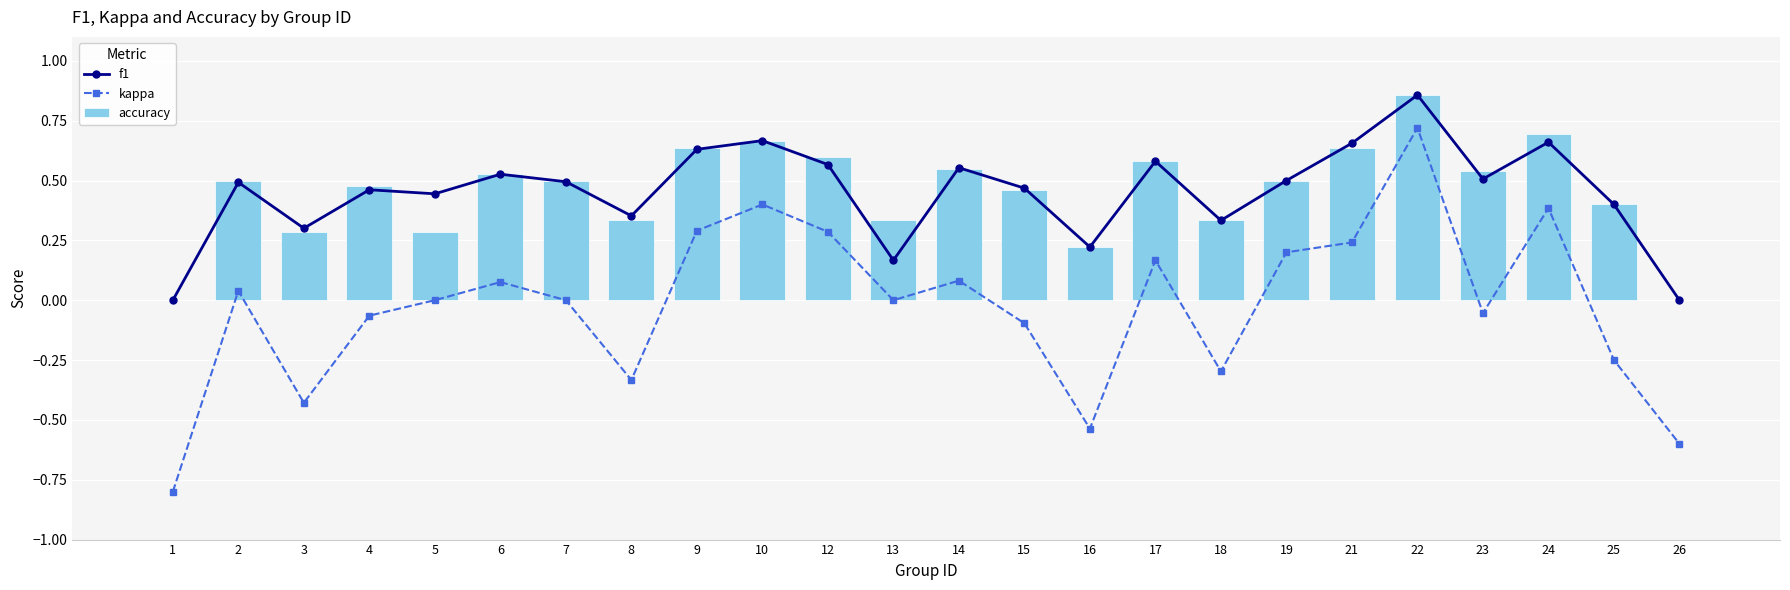

Is it true that accuracy equals 0.5 at 19?

True